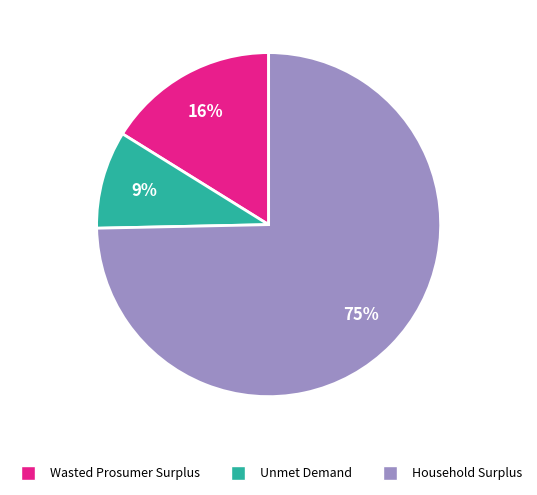

Which category accounts for the majority?

Household Surplus